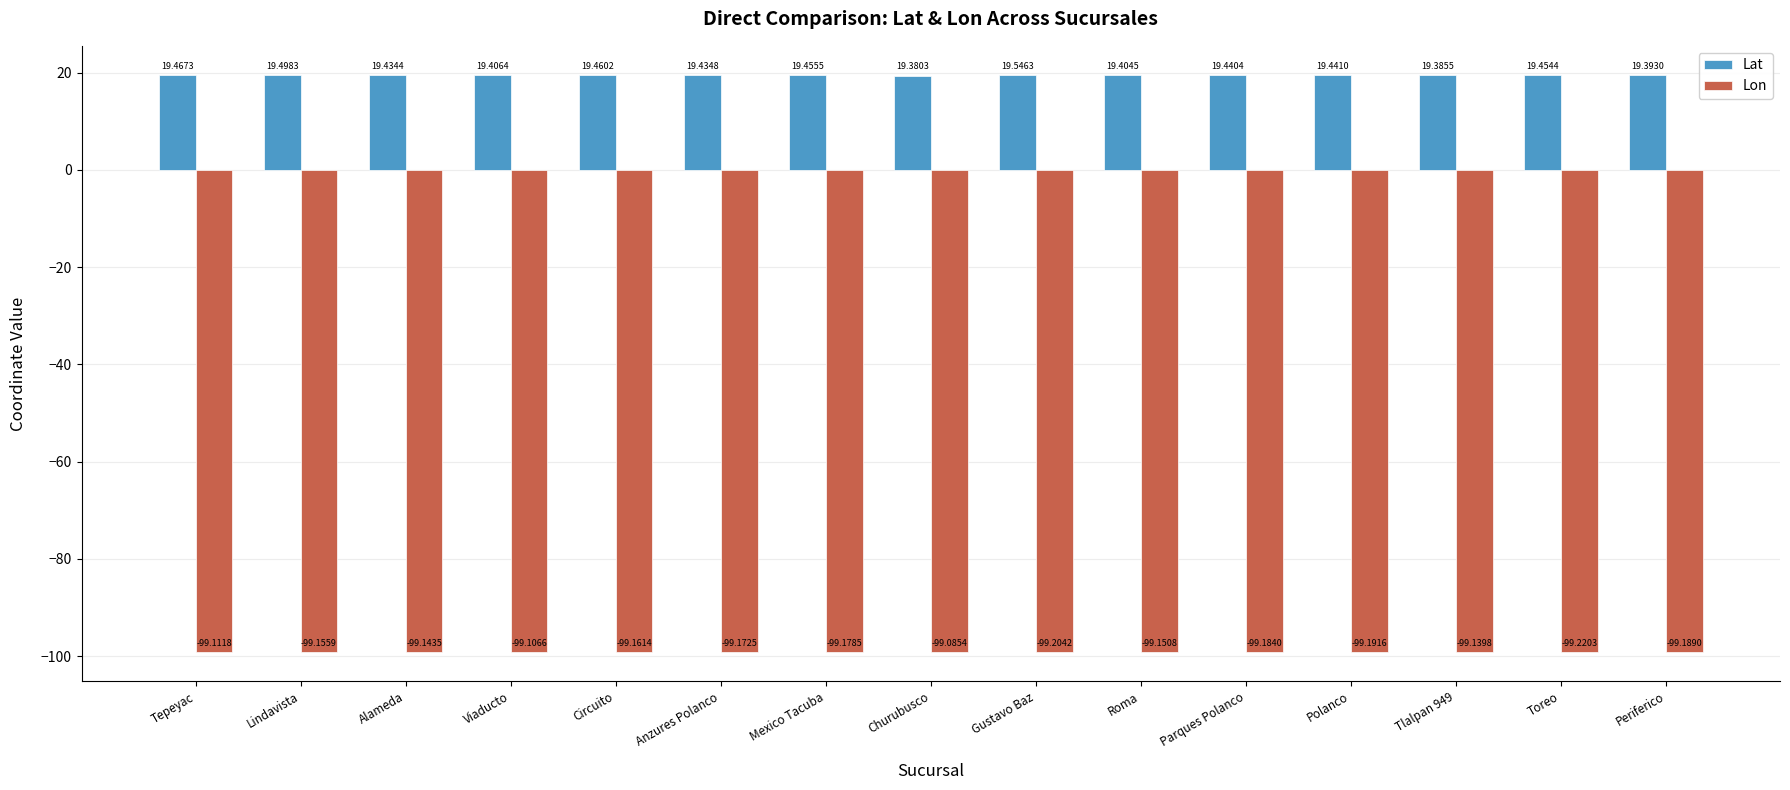

What value does the Lon series have at Tlalpan 949?

-99.1